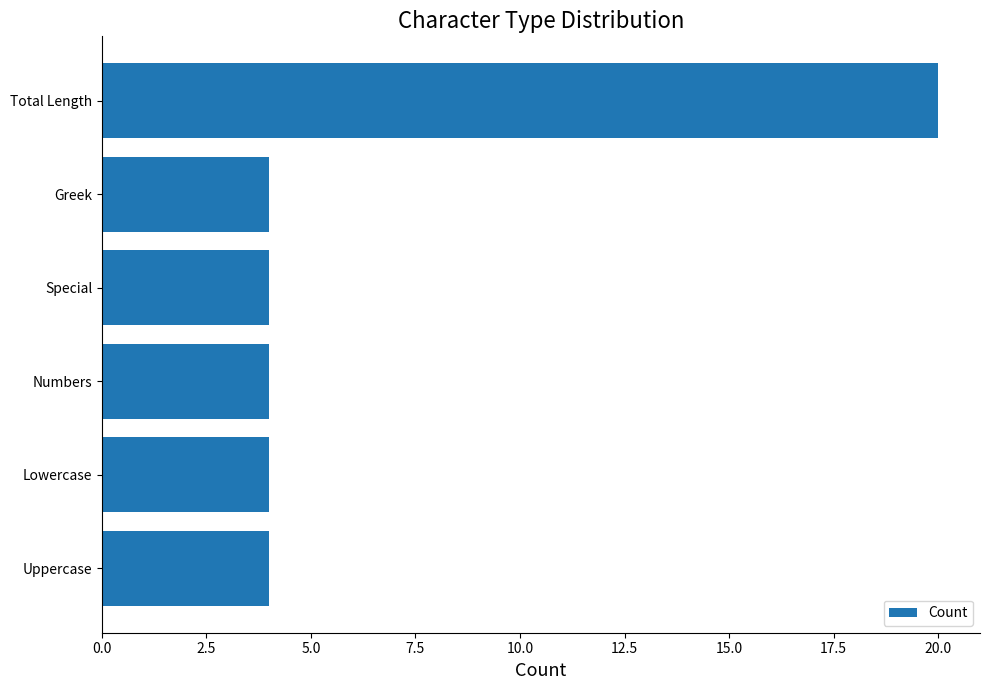

Reading top to bottom, transcribe all the data shown in this chart.

20	4	4	4	4	4